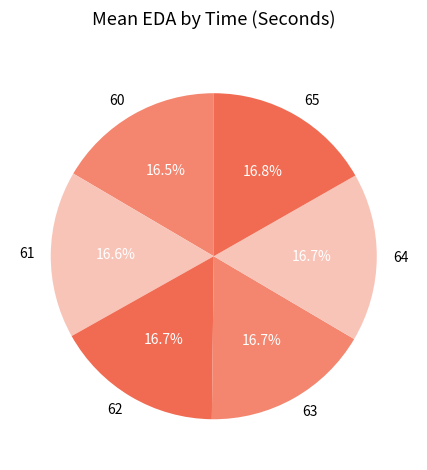

Does 65 account for over 50% of the chart?

No